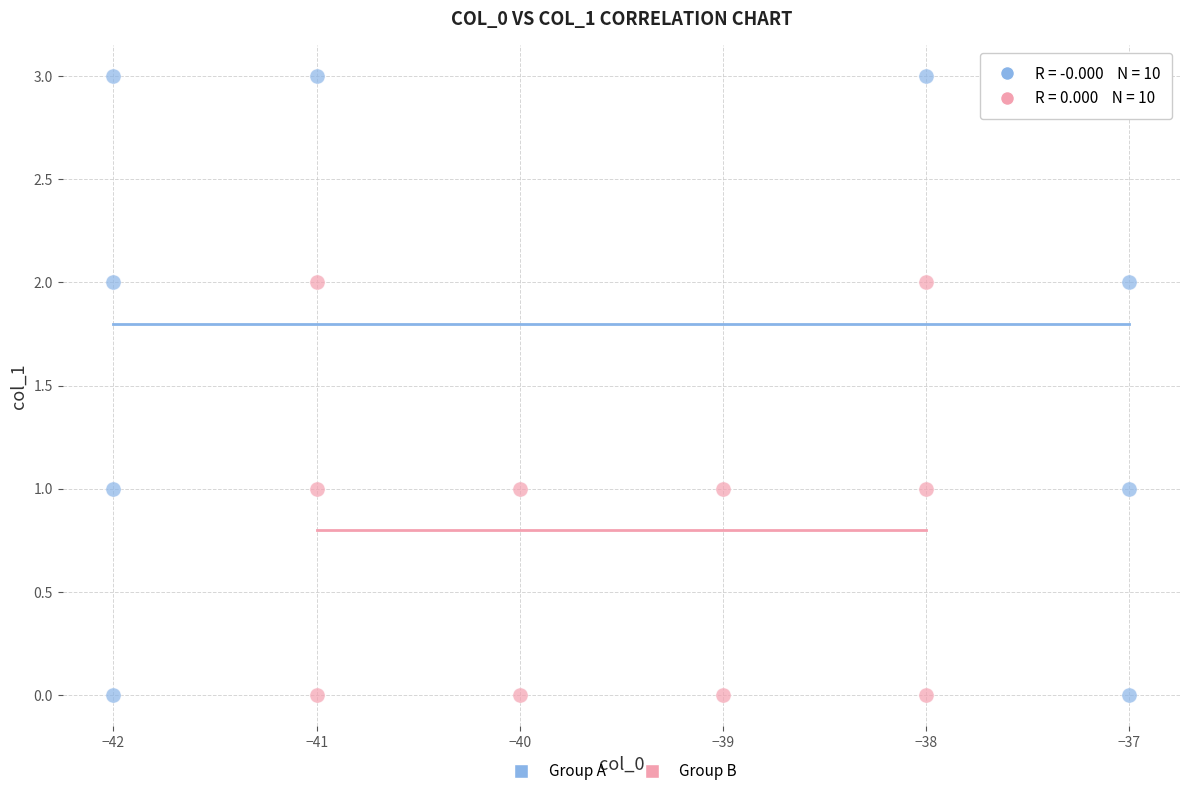

Which series reaches the maximum Y coordinate?

Group A